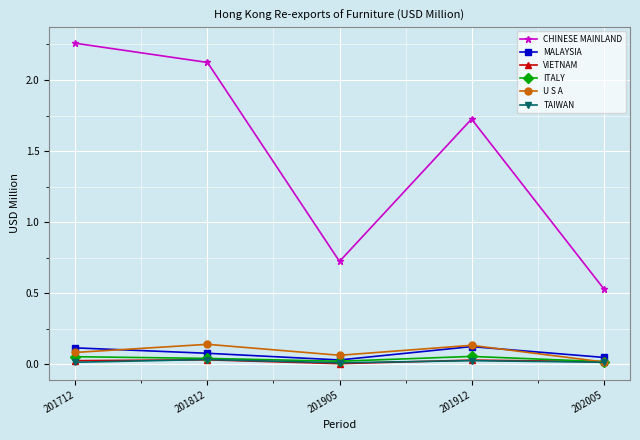

Between 201712 and 201912, which series saw the biggest shift?

CHINESE MAINLAND